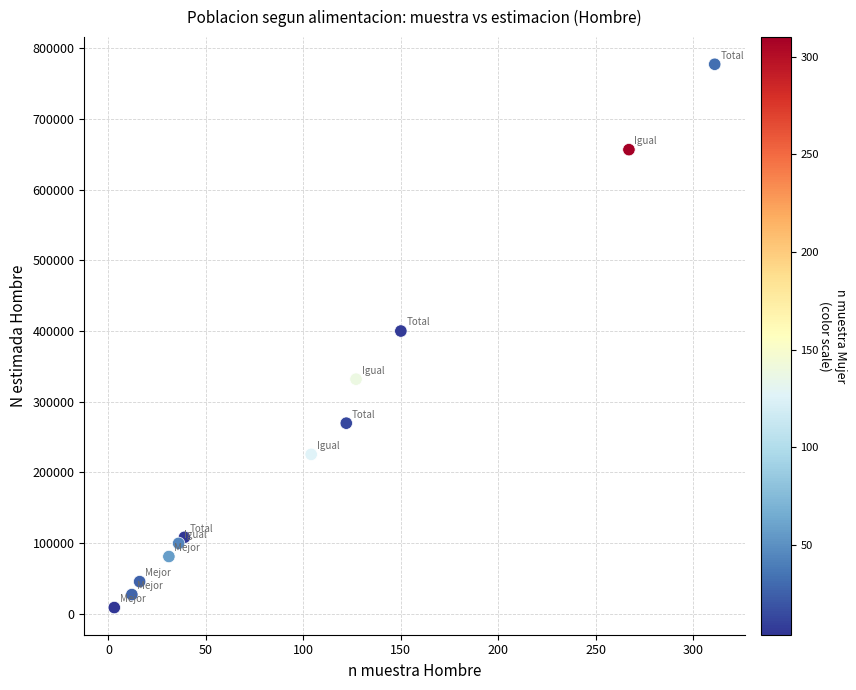

What is the average X value?

102